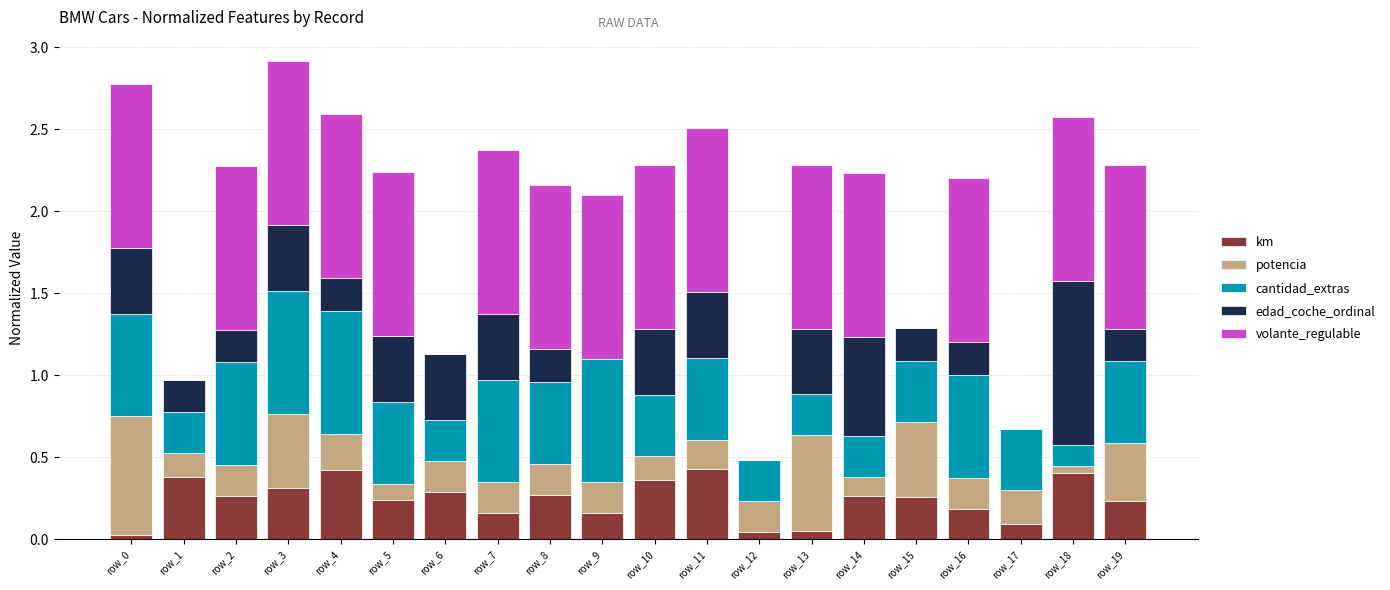

The km series shows 0.4 at row_10. True or false?

True